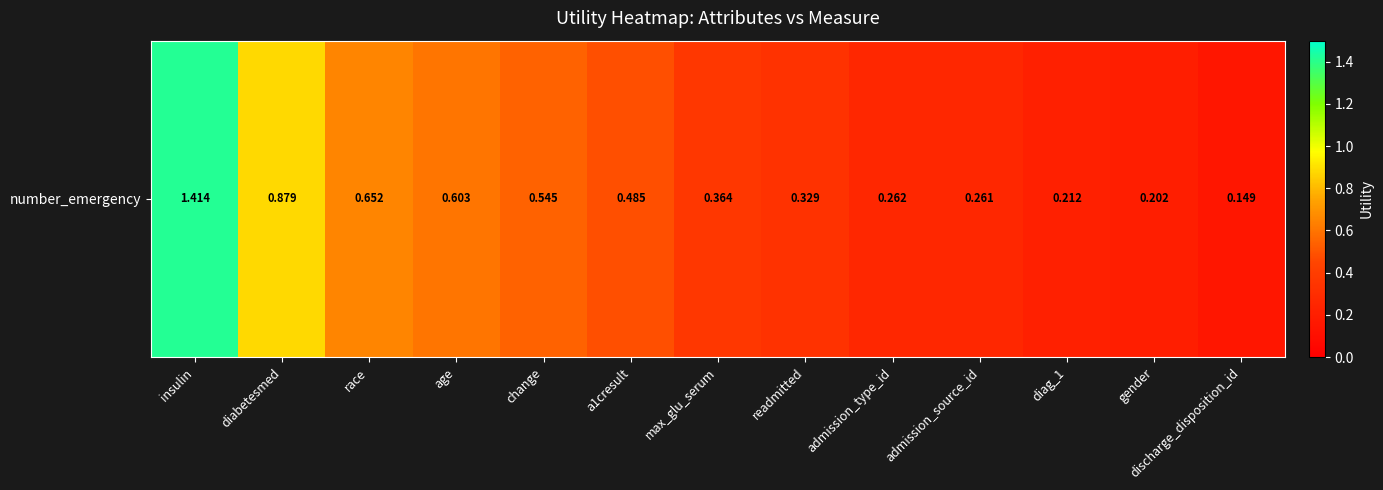

What is the smallest value displayed?

0.1